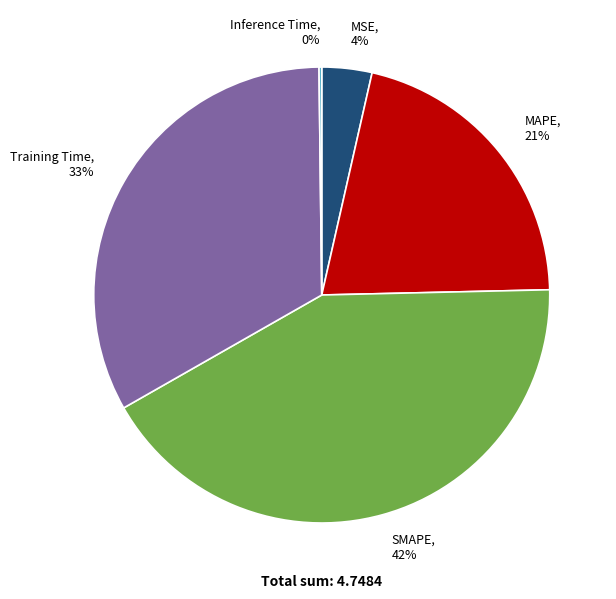

Is it true that SMAPE is 50% of the pie?

False